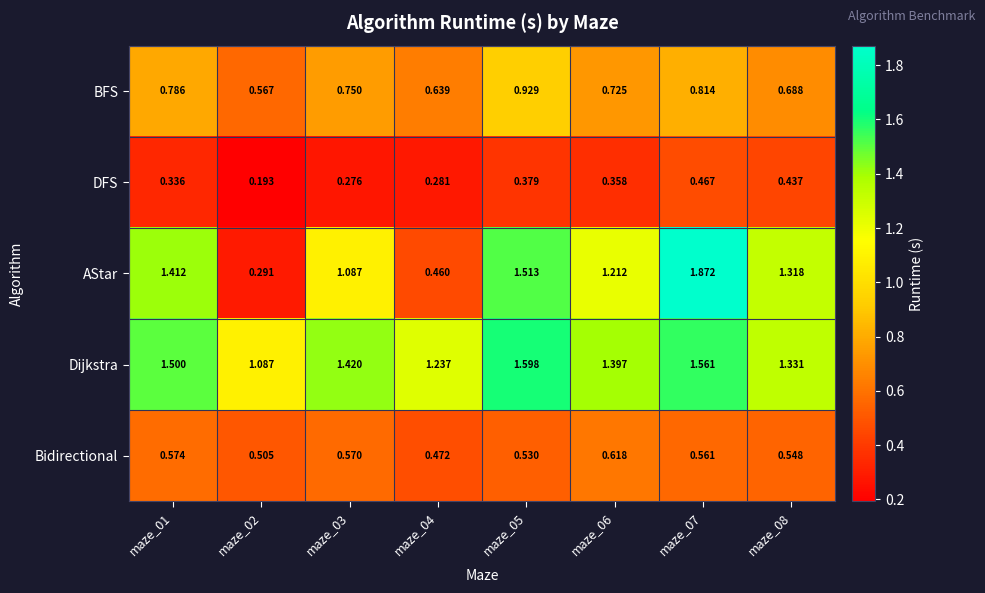

Rank the series by their average value, from lowest to highest.

DFS, Bidirectional, BFS, AStar, Dijkstra